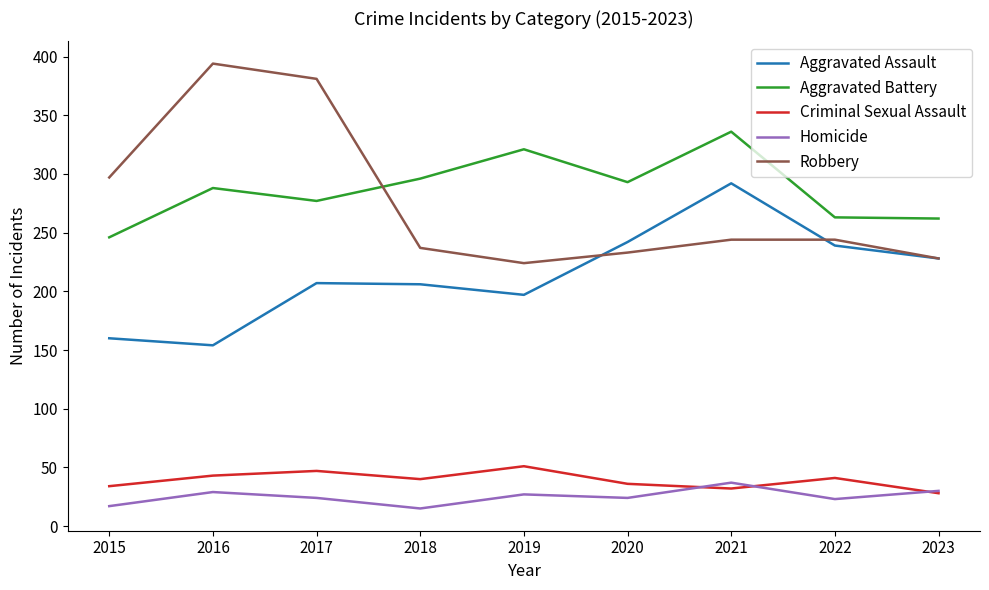

What is the difference between the maximum and second lowest values in the Aggravated Battery series?

74